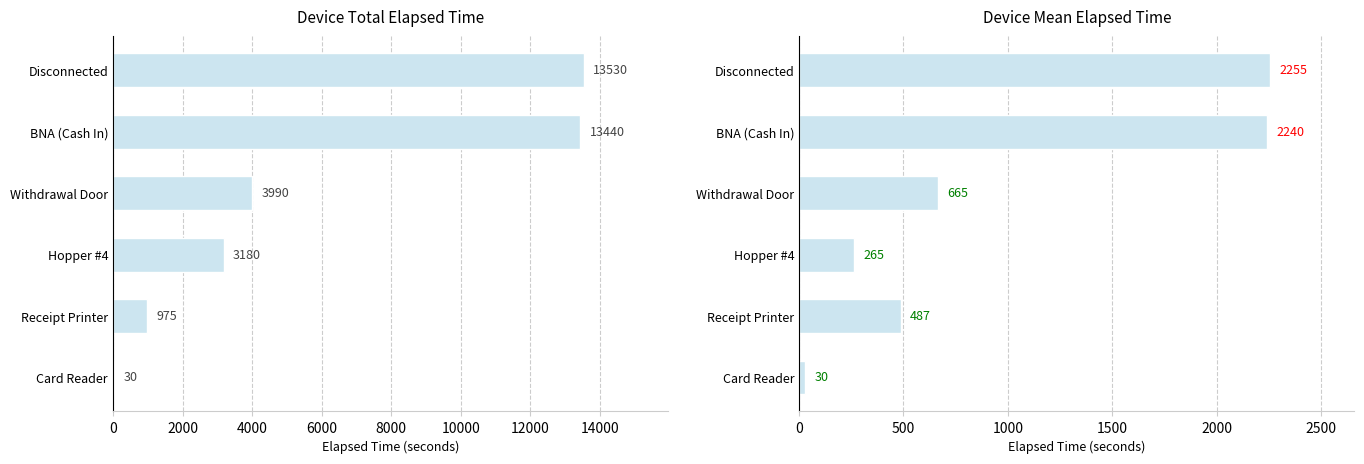

How many data points in Mean Elapsed Time are above 665?

2